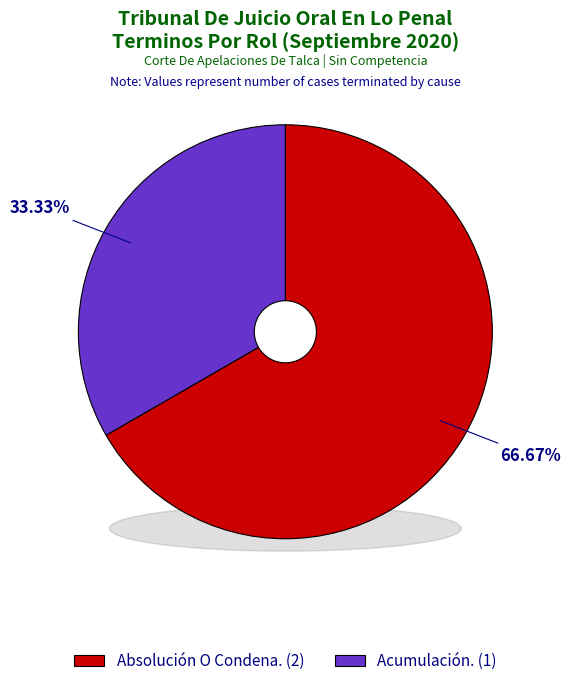

How many slices are in this pie chart?

2